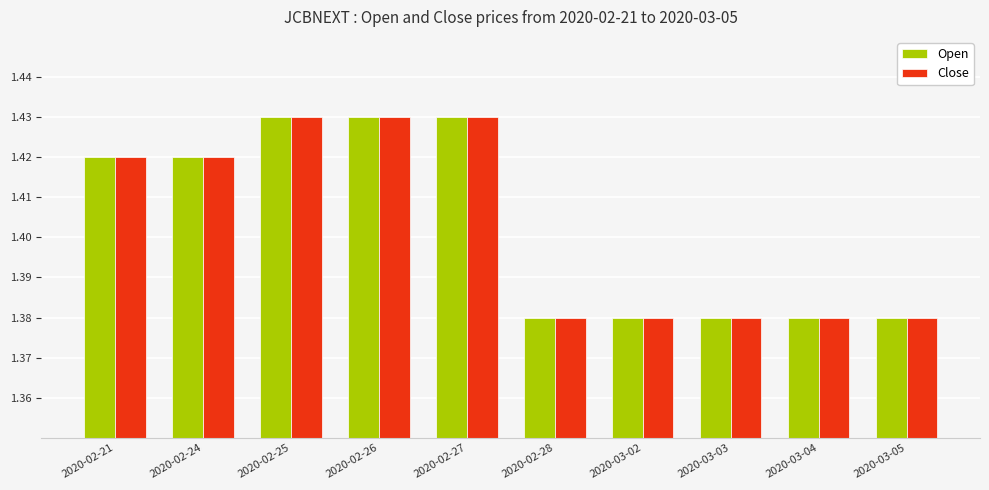

Count the Close values in the range 1 to 2.

10